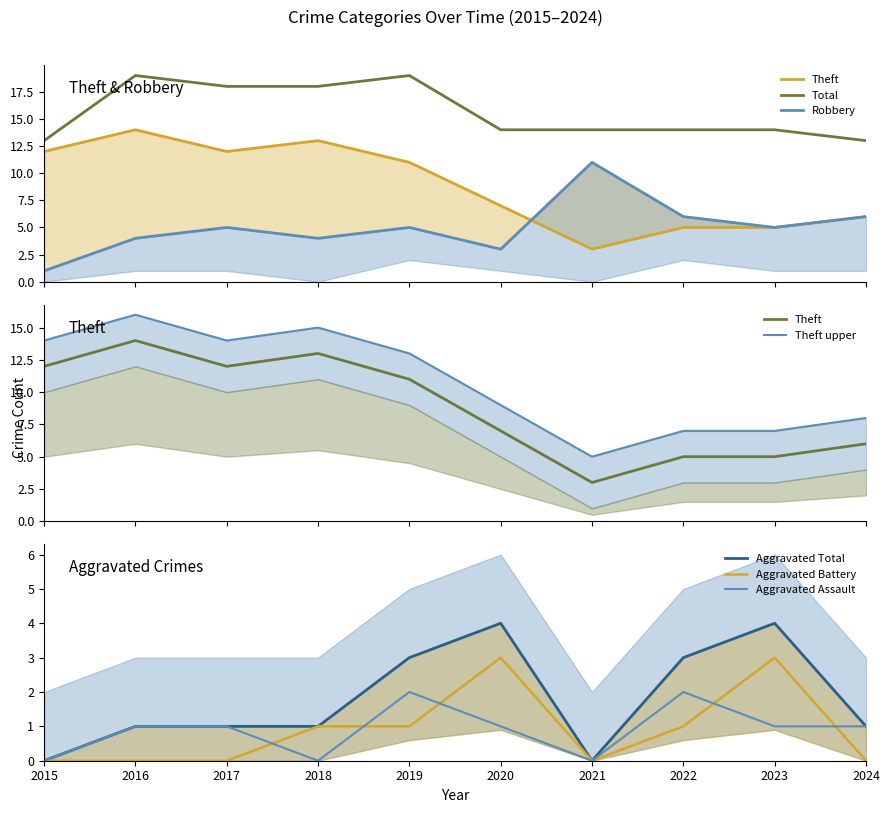

Reading left to right, what are all the values shown in this chart?

Robbery: 2015=1	2016=4	2017=5	2018=4	2019=5	2020=3	2021=11	2022=6	2023=5	2024=6
Theft: 2015=12	2016=14	2017=12	2018=13	2019=11	2020=7	2021=3	2022=5	2023=5	2024=6
Total: 2015=13	2016=19	2017=18	2018=18	2019=19	2020=14	2021=14	2022=14	2023=14	2024=13
Aggravated Assault: 2015=0	2016=1	2017=1	2018=0	2019=2	2020=1	2021=0	2022=2	2023=1	2024=1
Aggravated Battery: 2015=0	2016=0	2017=0	2018=1	2019=1	2020=3	2021=0	2022=1	2023=3	2024=0